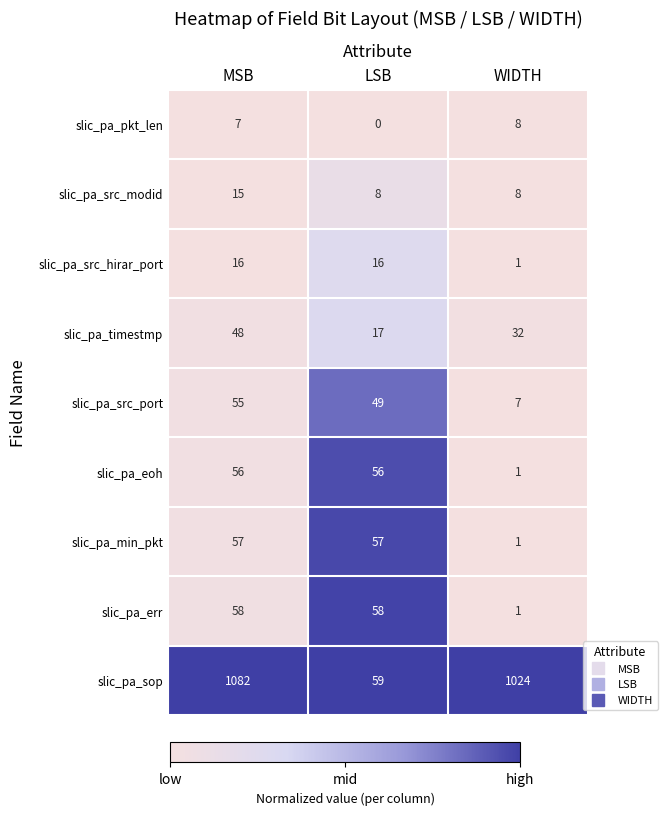

Which label corresponds to the largest value in the chart?

MSB